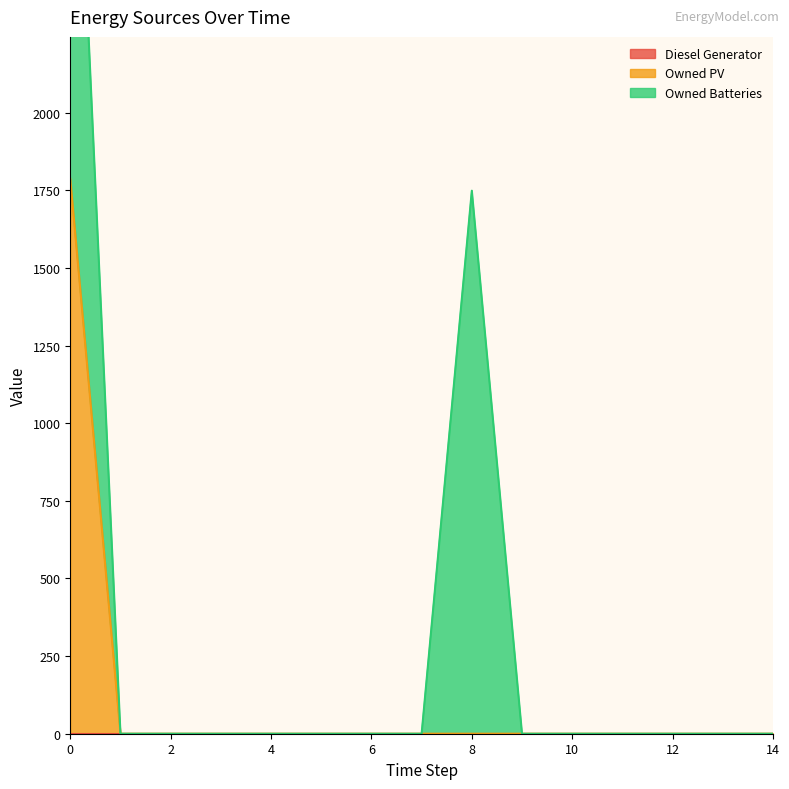

The value of Owned Batteries at 8 is 1181. True or false?

False